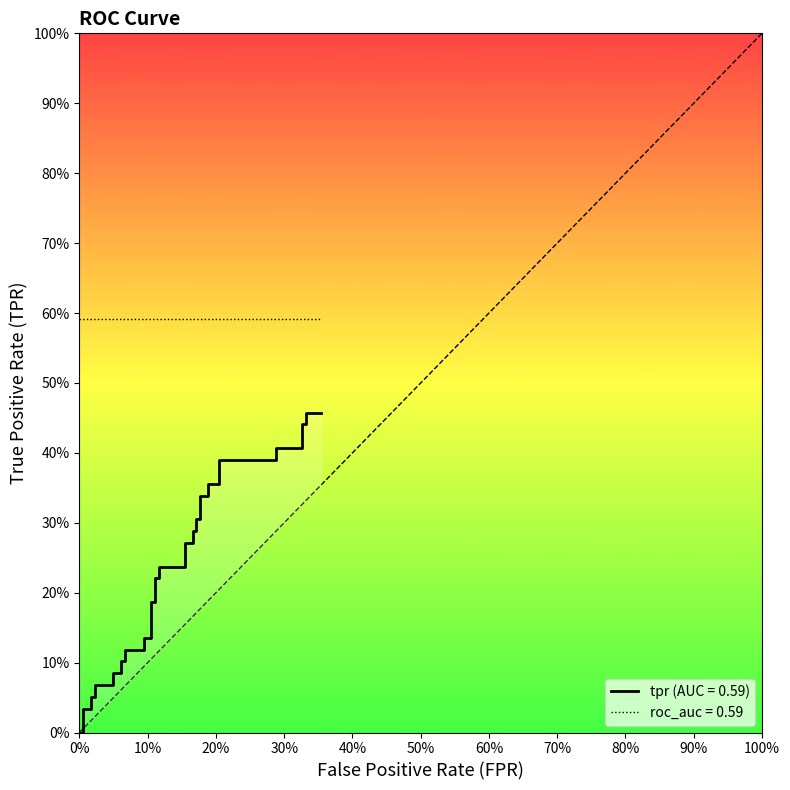

True or false: there are more than 0 points higher than both neighbors.

False